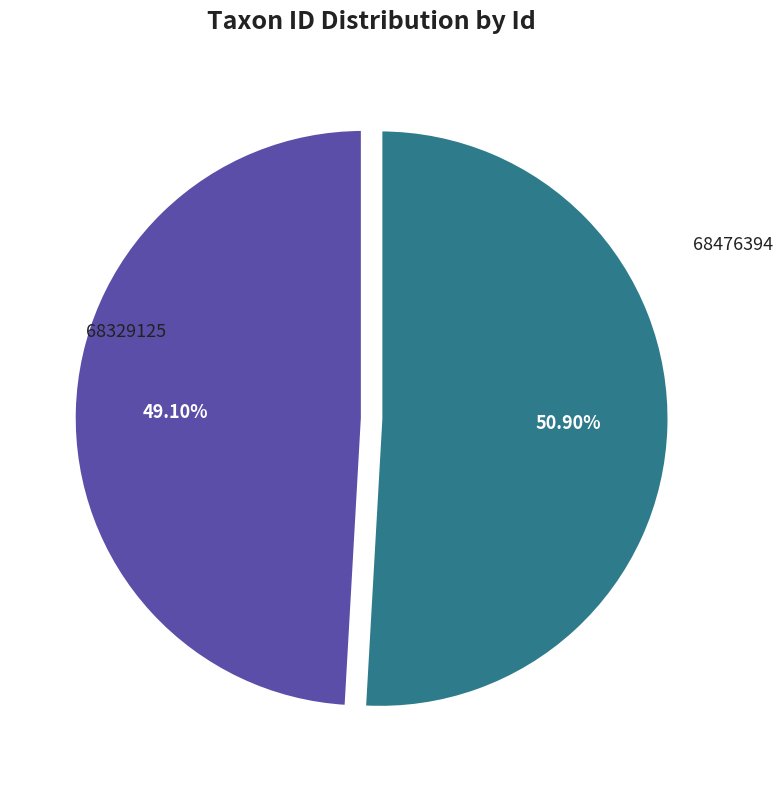

Is there a majority slice in this chart?

Yes